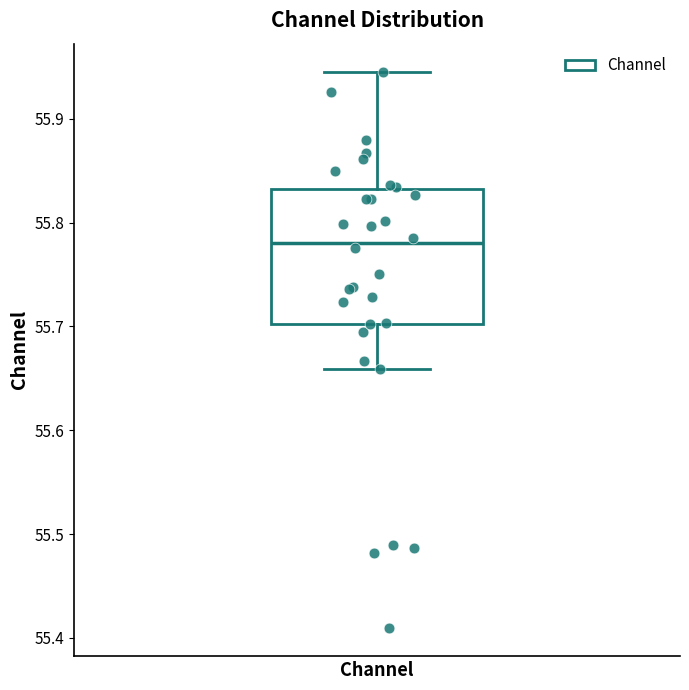

Read this box plot against the y-axis: the position of the median line, the range covered by the box, and the ends of both whiskers. The values are not printed on the chart, so give them approximately, as read against the axis.

median 55.78, box 55.70 to 55.83, whiskers 55.66 to 55.95